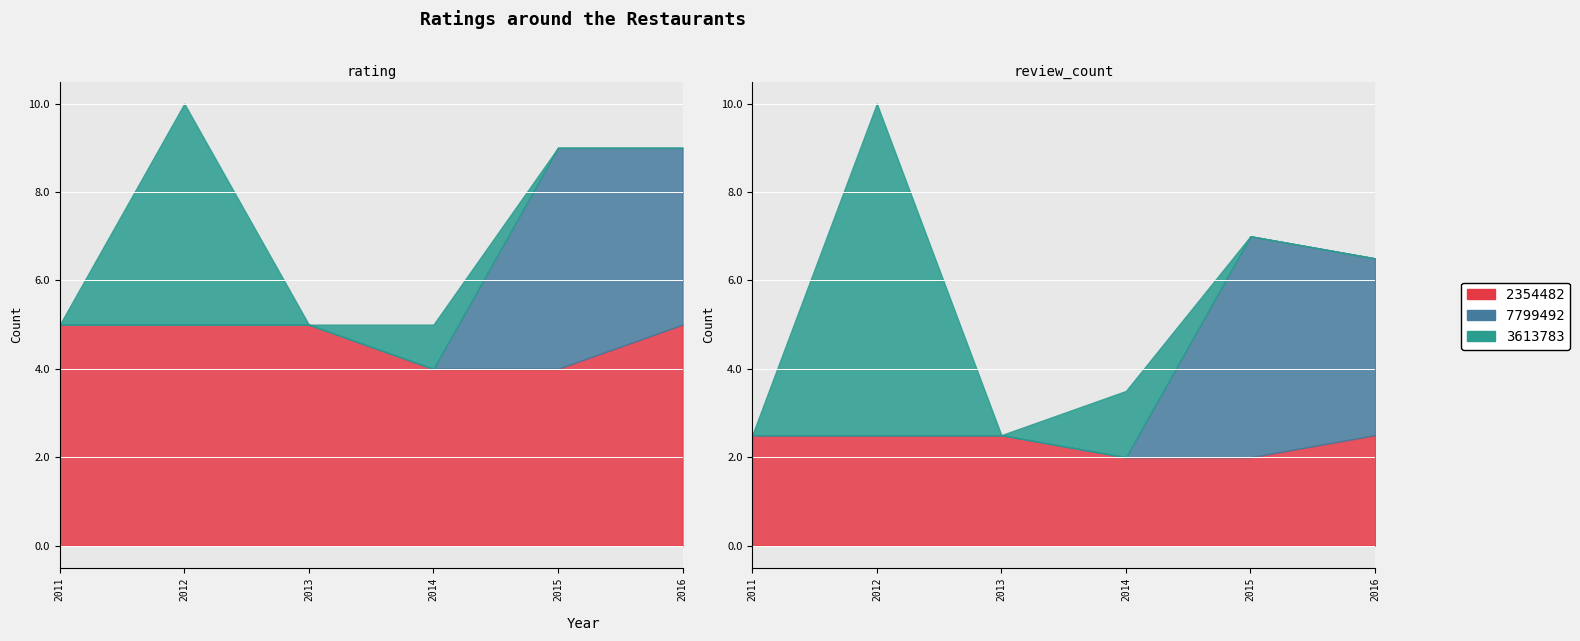

What value does the 2354482 series have at 2012?

5